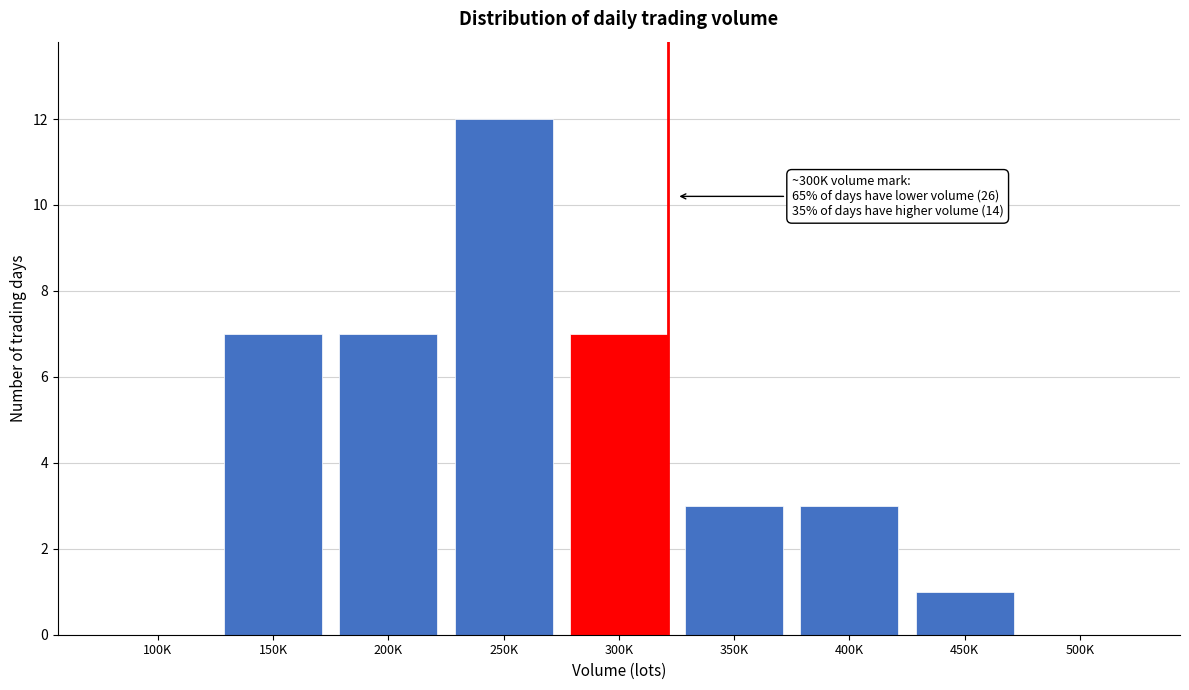

Reading left to right, list all the values displayed in this chart.

100K=0	150K=7	200K=7	250K=12	300K=7	350K=3	400K=3	450K=1	500K=0